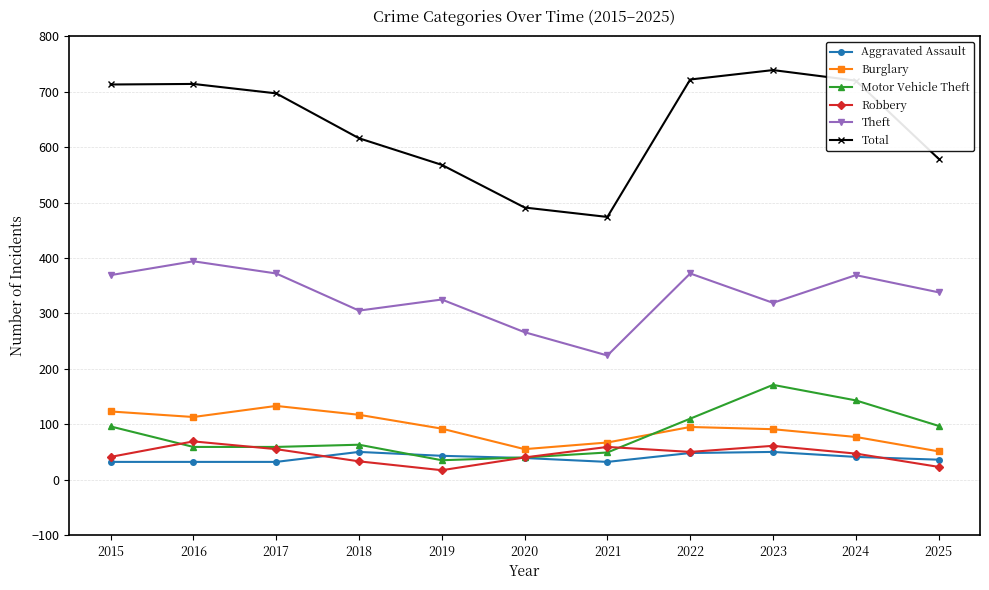

Is the value of Total at 2015 greater than the value of Robbery at 2015?

Yes